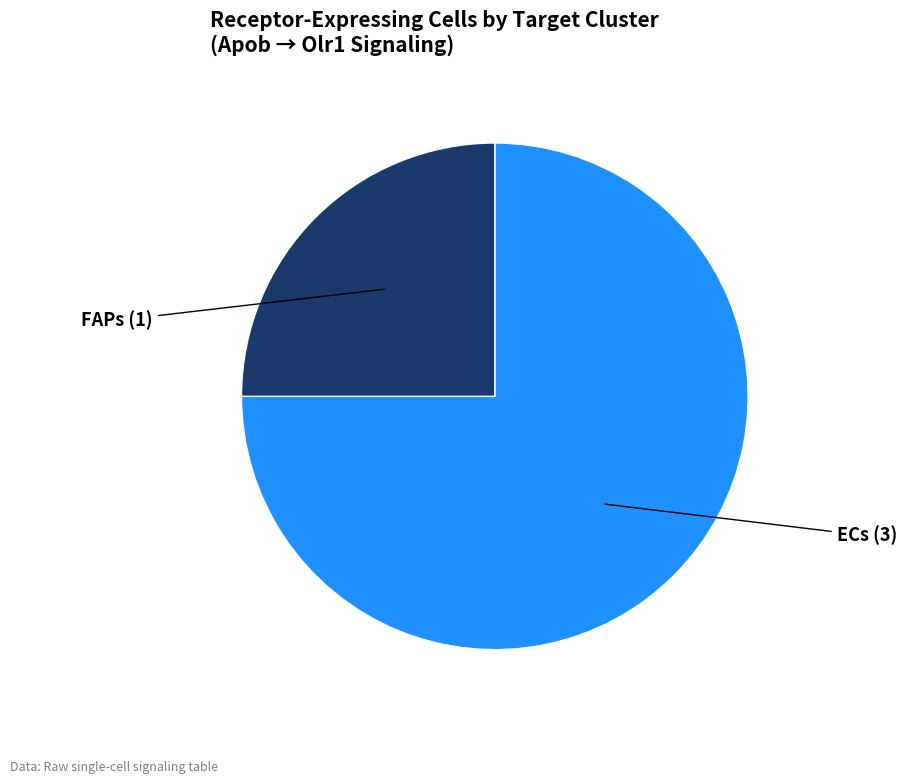

Is there a majority slice in this chart?

Yes